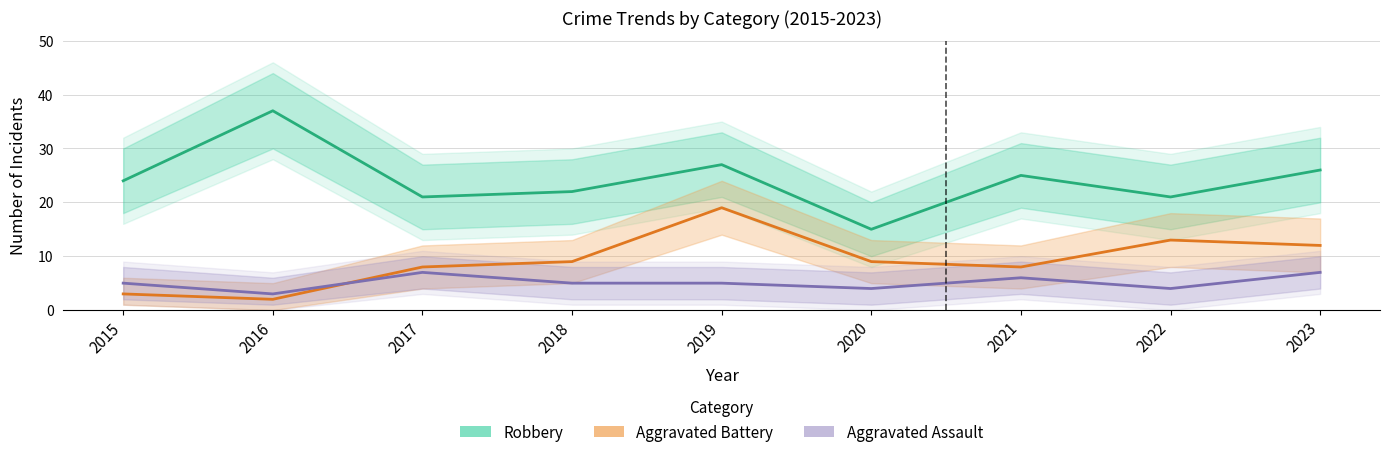

At which category does Aggravated Assault reach its first local peak?

2017